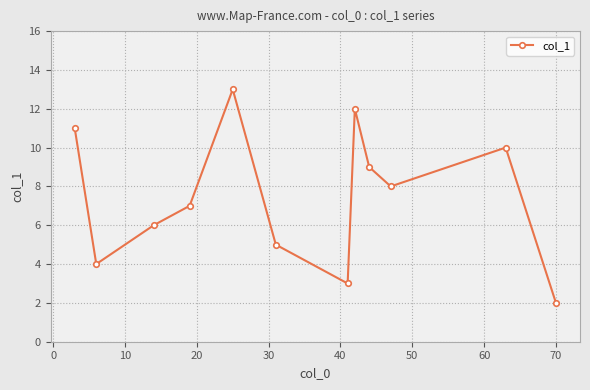

What is the maximum value shown in the chart?

13